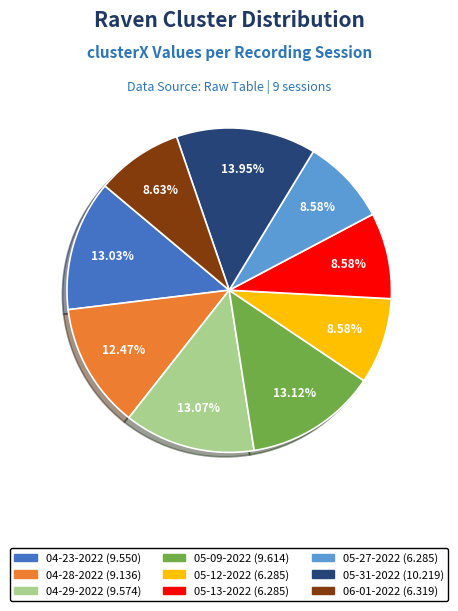

Is there any slice that represents more than half of the pie?

No